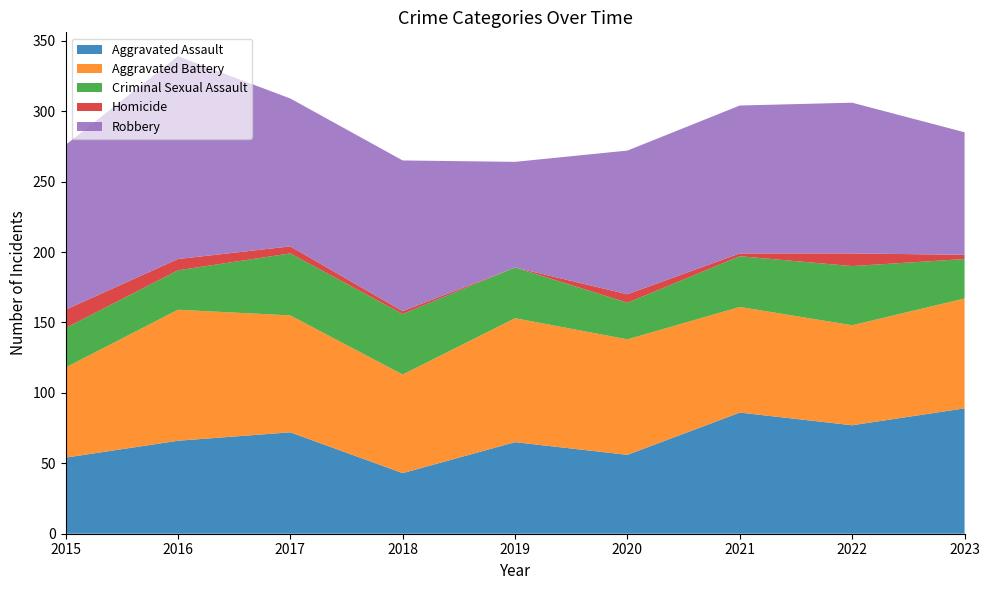

Reading right to left, extract all data points from this chart.

Aggravated Assault: 89	77	86	56	65	43	72	66	54
Aggravated Battery: 78	71	75	82	88	70	83	93	64
Criminal Sexual Assault: 28	42	36	26	36	43	44	28	28
Homicide: 3	9	2	6	0	2	5	8	13
Robbery: 87	107	105	102	75	107	105	144	117